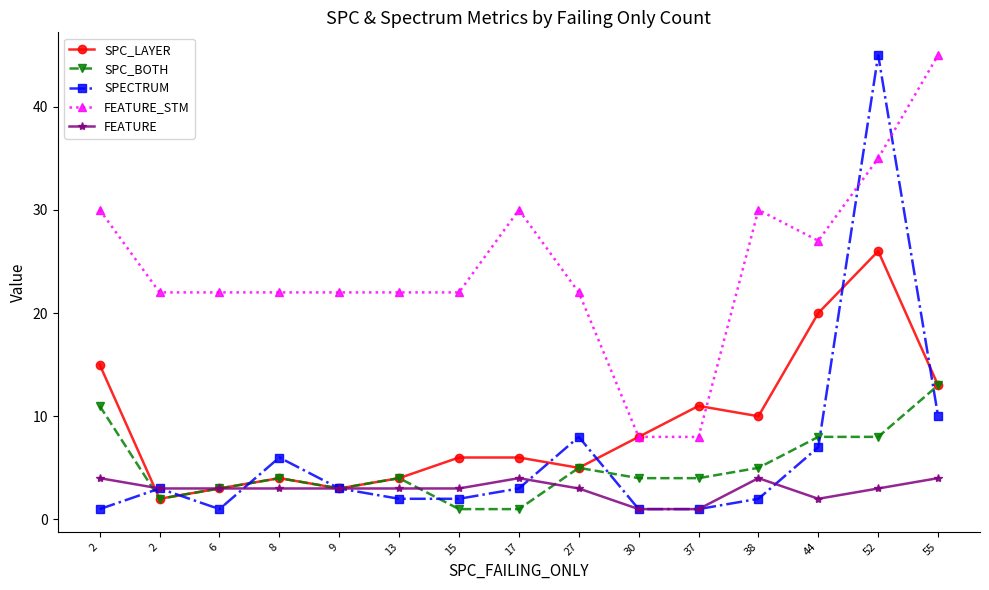

At which category does the chart reach its minimum across all series?

15